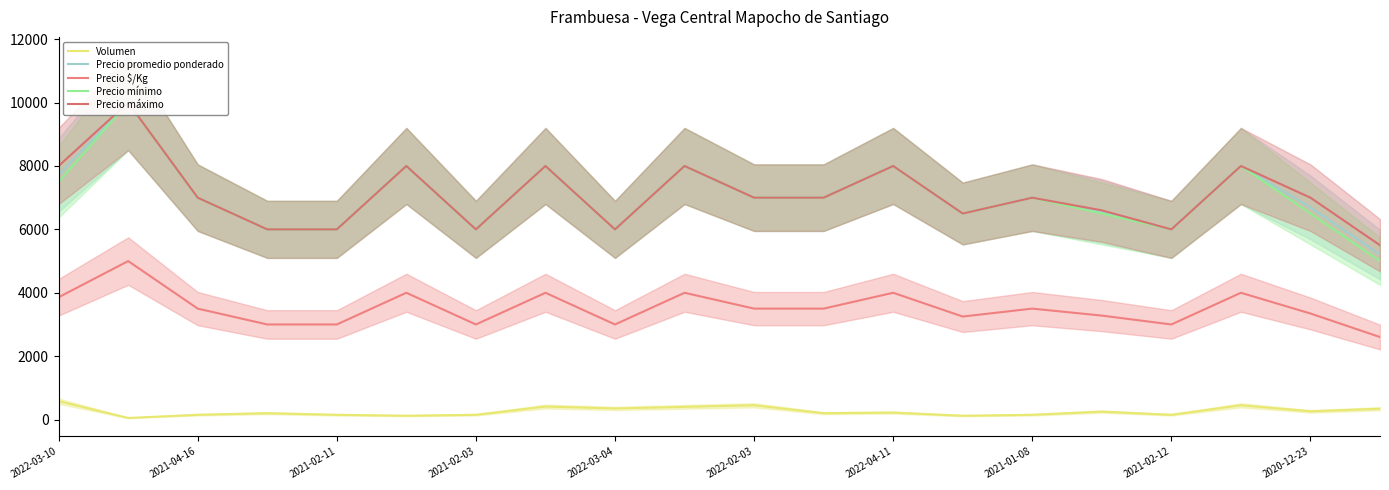

Reading left to right, what are all the values shown in this chart?

Volumen: 580	50	150	200	150	120	150	410	350	400	450	200	220	120	150	250	150	450	260	340
Precio promedio ponderado: 7716	10000	7000	6000	6000	8000	6000	8000	6000	8000	7000	7000	8000	6500	7000	6560	6000	8000	6692	5206
Precio $/Kg: 3858	5000	3500	3000	3000	4000	3000	4000	3000	4000	3500	3500	4000	3250	3500	3280	3000	4000	3346	2603
Precio mínimo: 7500	10000	7000	6000	6000	8000	6000	8000	6000	8000	7000	7000	8000	6500	7000	6500	6000	8000	6500	5000
Precio máximo: 8000	10000	7000	6000	6000	8000	6000	8000	6000	8000	7000	7000	8000	6500	7000	6600	6000	8000	7000	5500